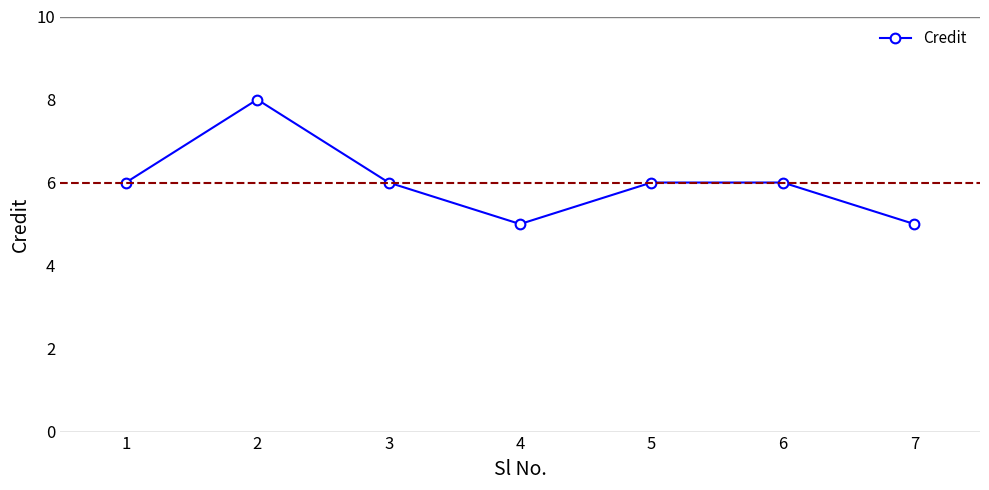

Reading left to right, transcribe all the data shown in this chart.

6	8	6	5	6	6	5